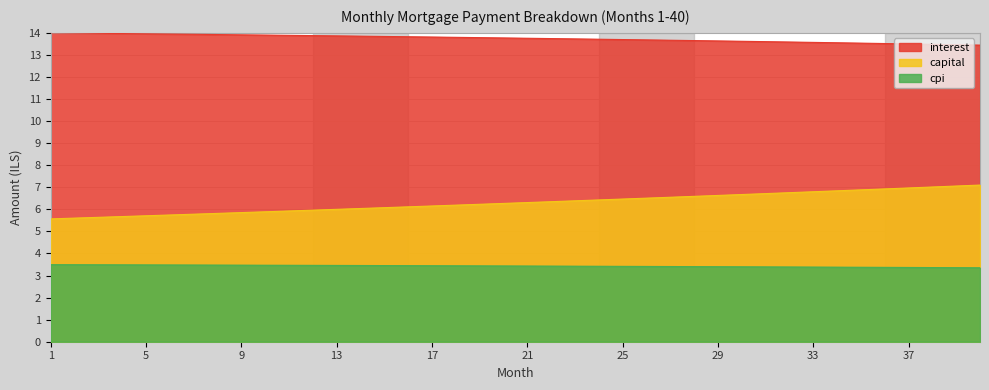

What is the approximate value of interest at 11?

13.9